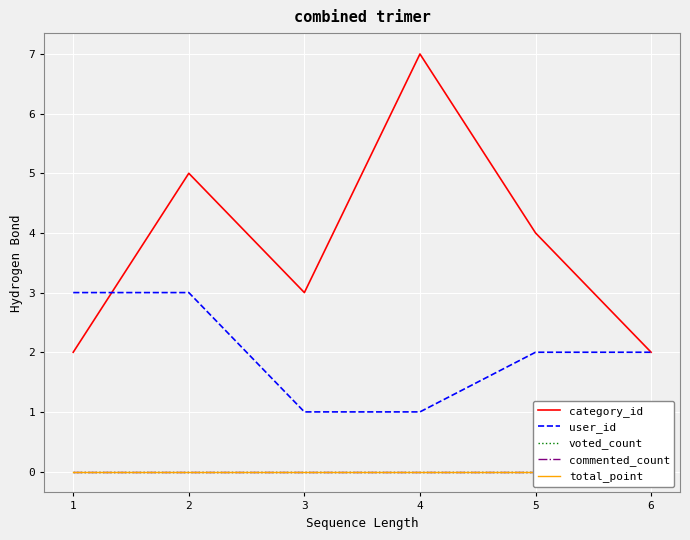

True or false: user_id has more than 2 points higher than both neighbors.

False